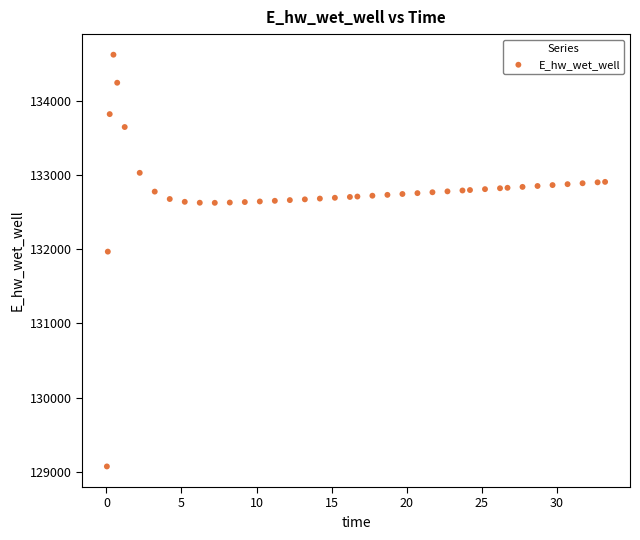

What is the range of Y values (max minus min)?

5557.7